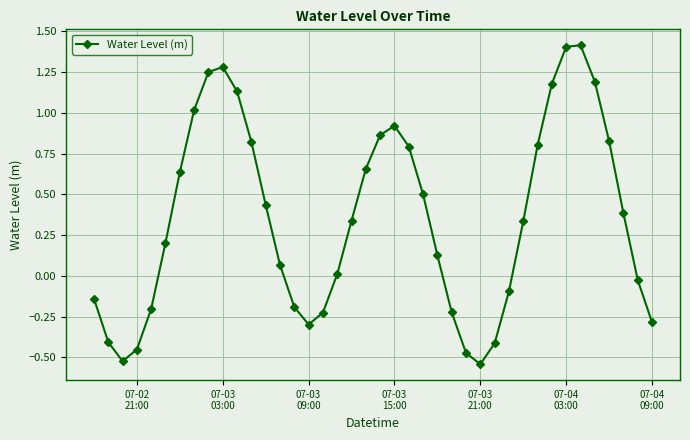

What is the sum of all values?

14.1